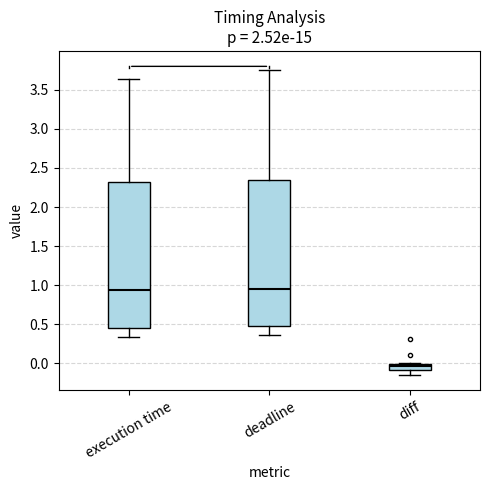

Which box's median line is the lowest?

diff